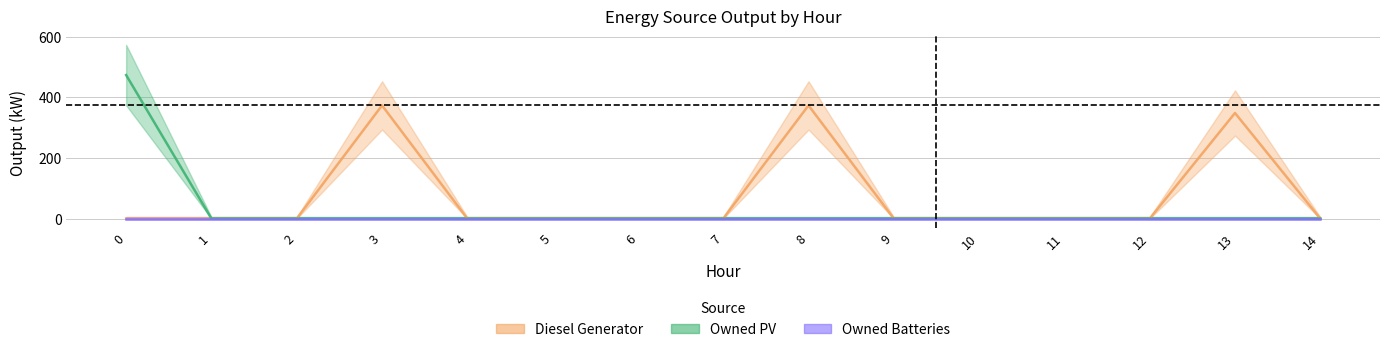

How many categories are shown in the chart?

15